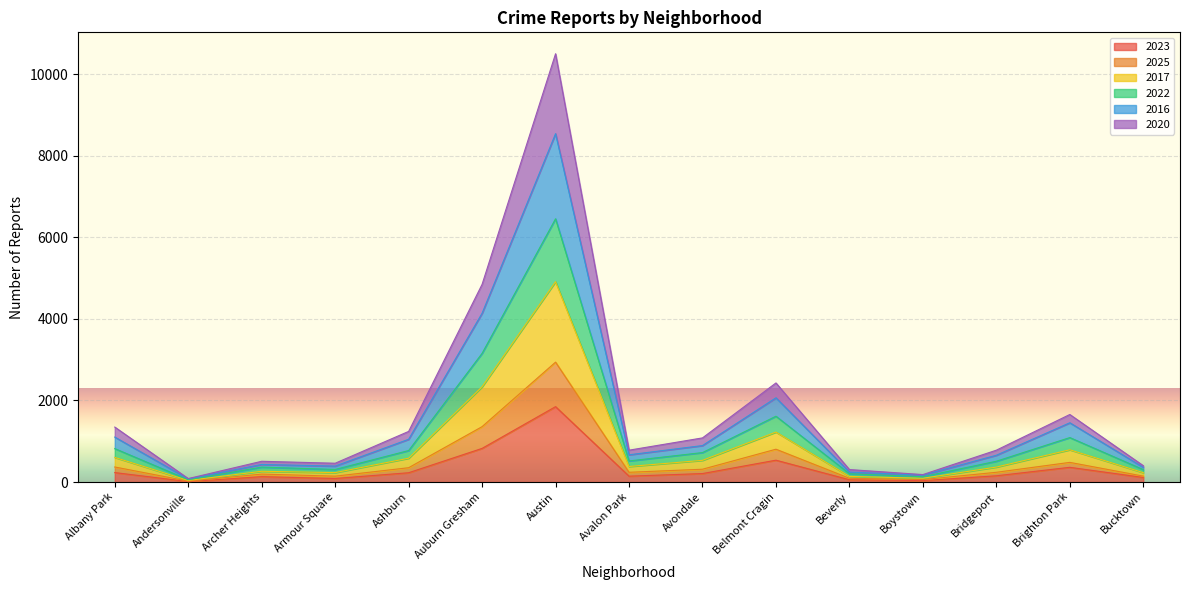

At which category is the sum across all series the highest?

Austin